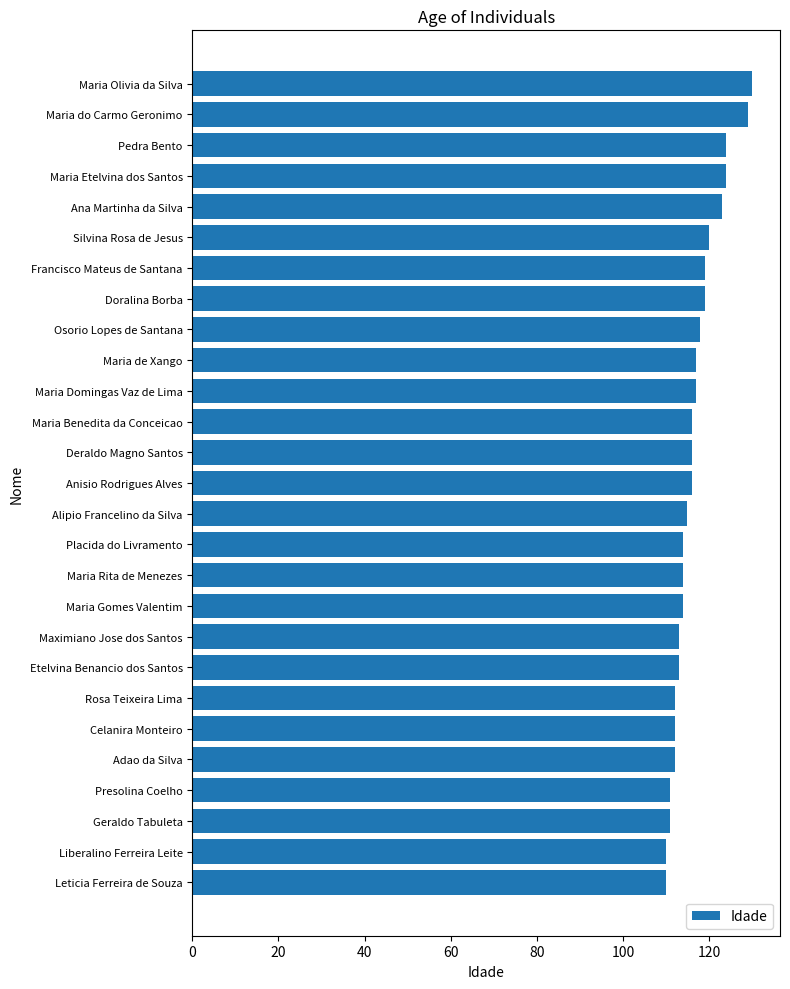

What is the difference between the maximum and minimum values?

20